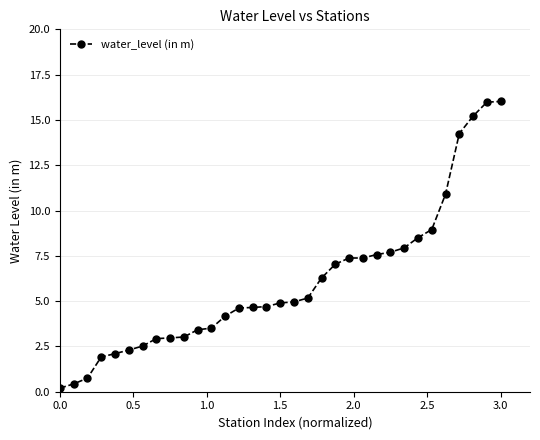

What is the average value?

6.1